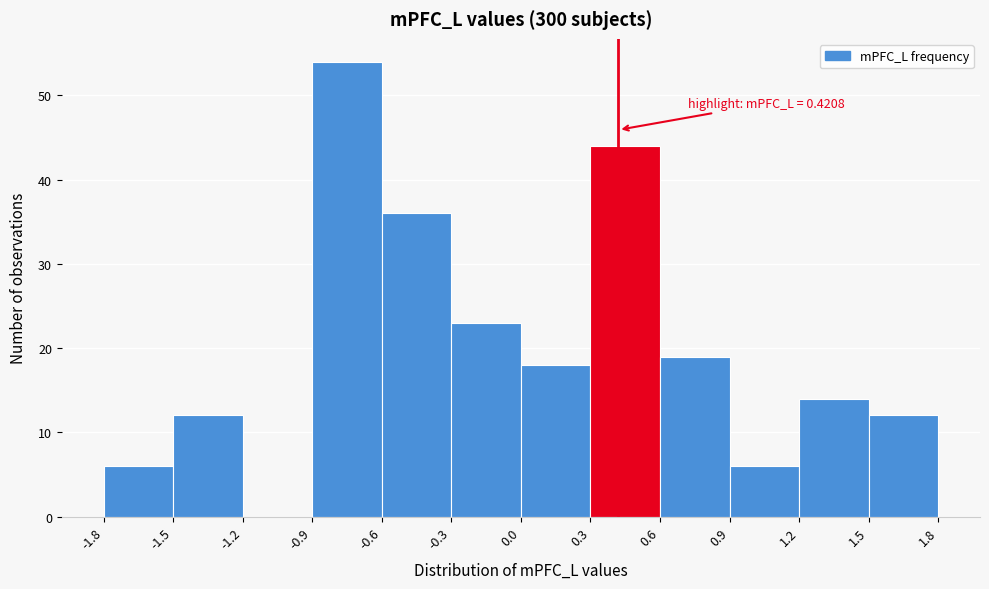

Over which range of the x-axis is the bar tallest?

-0.9 to -0.6